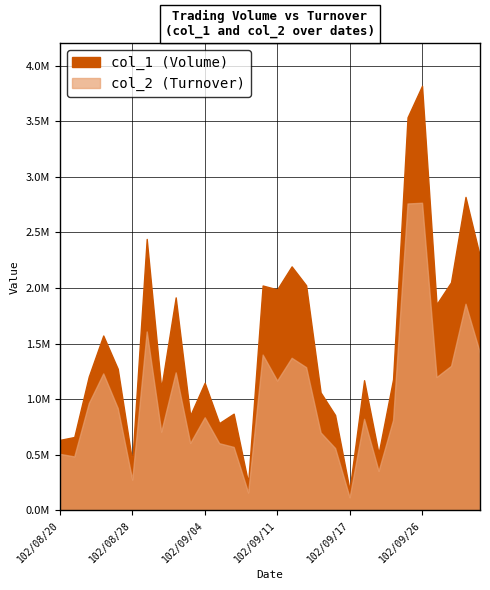

Does the chart have visible grid lines?

Yes